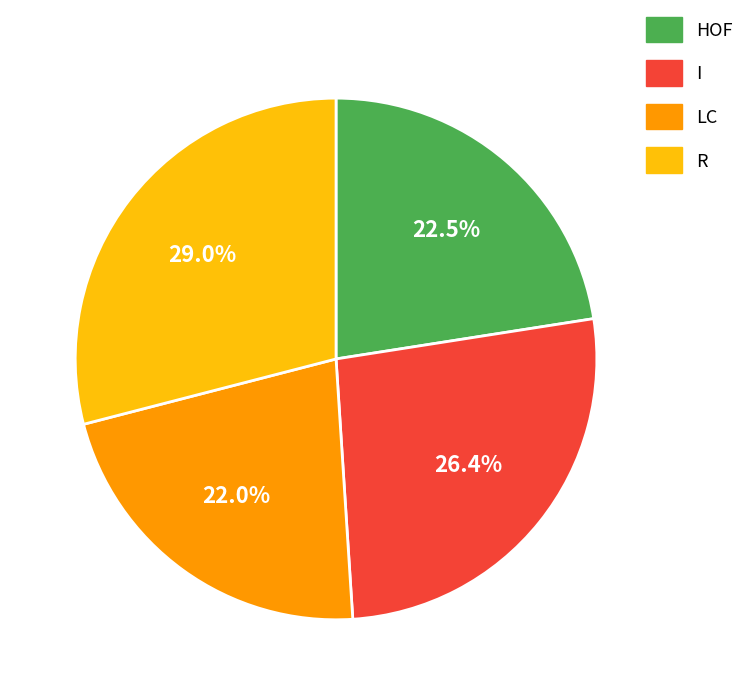

What percentage is NOT represented by LC?

78.0%